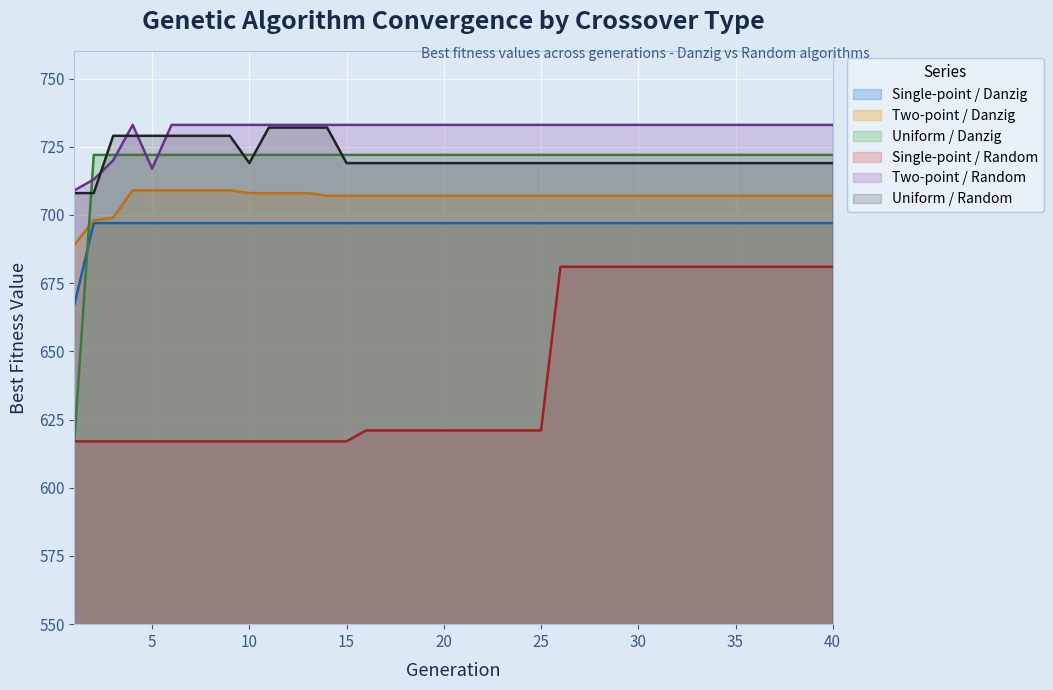

What is the sum of all Two-point / Danzig values?

28261